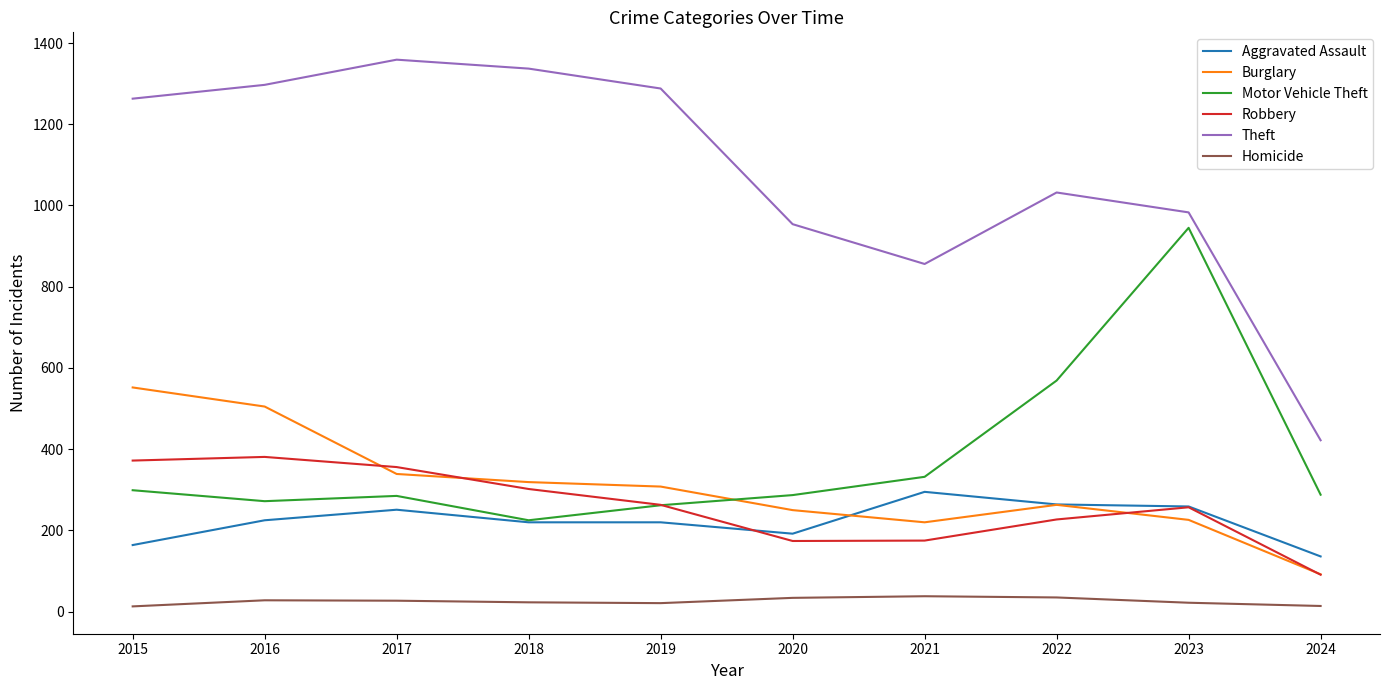

Rank the series by their maximum value, from lowest to highest.

Homicide, Aggravated Assault, Robbery, Burglary, Motor Vehicle Theft, Theft